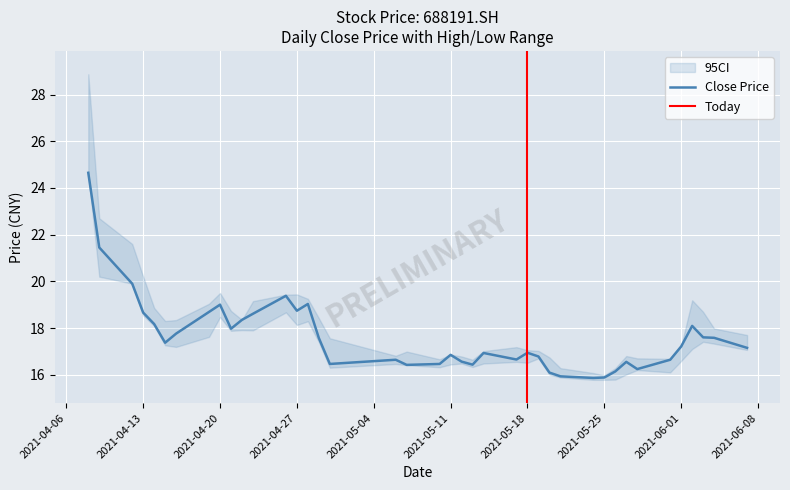

What is the average value of the ci_lower series?

17.3